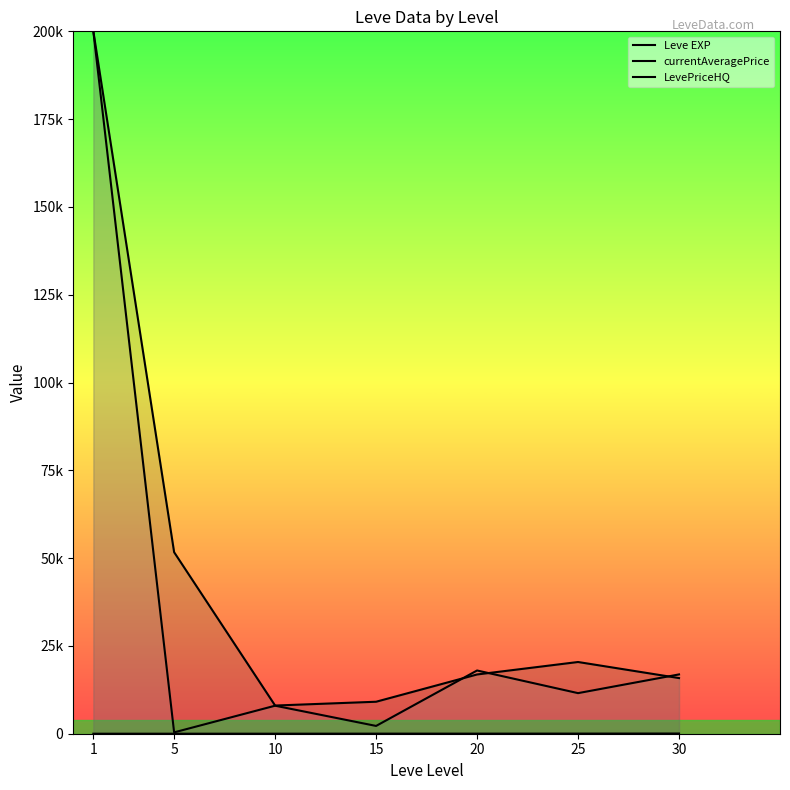

List the labels in order of currentAveragePrice value, largest first.

1, 5, 25, 20, 30, 15, 10